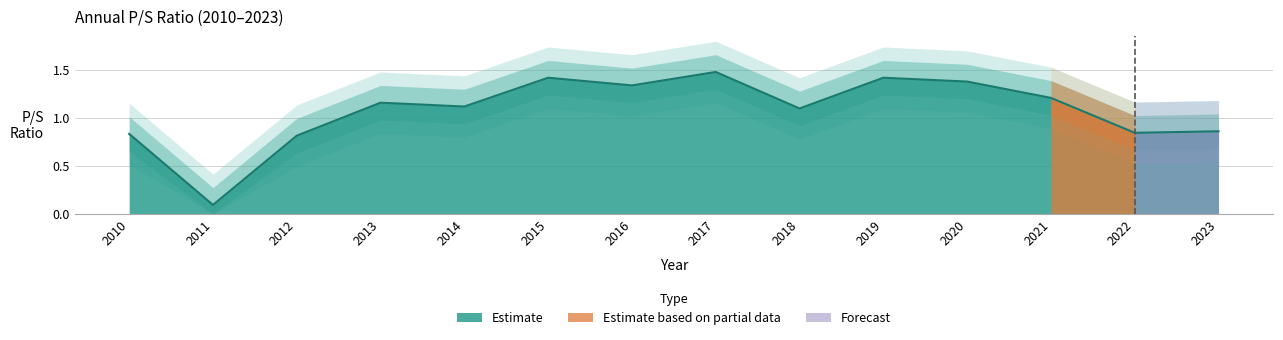

Reading left to right, transcribe all the data shown in this chart.

2010=0.8	2011=0.1	2012=0.8	2013=1.2	2014=1.1	2015=1.4	2016=1.3	2017=1.5	2018=1.1	2019=1.4	2020=1.4	2021=1.2	2022=0.8	2023=0.9